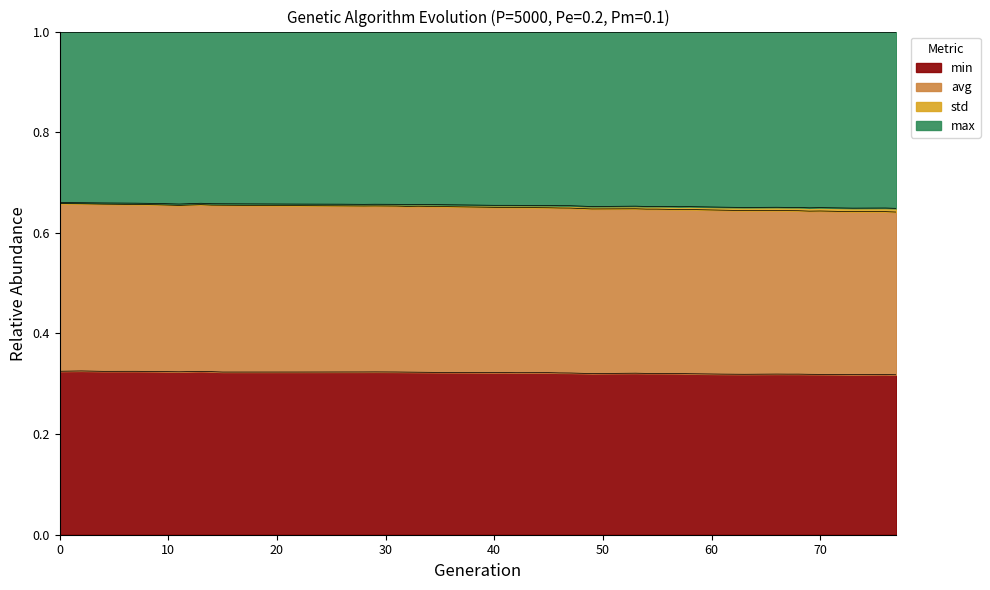

How many lines are shown in the chart?

4